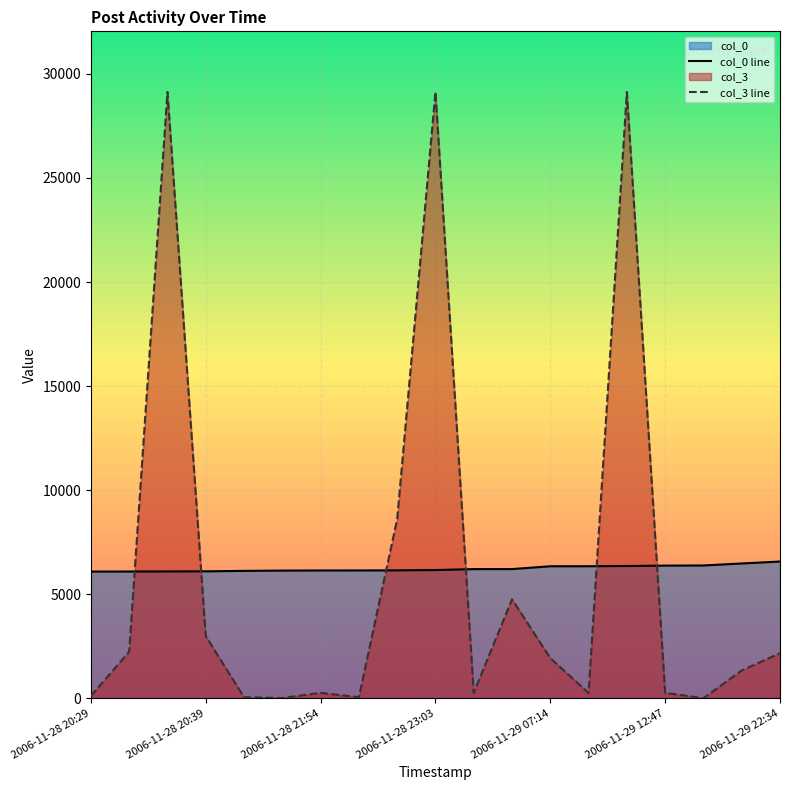

Which series has the widest spread of values?

col_3 line